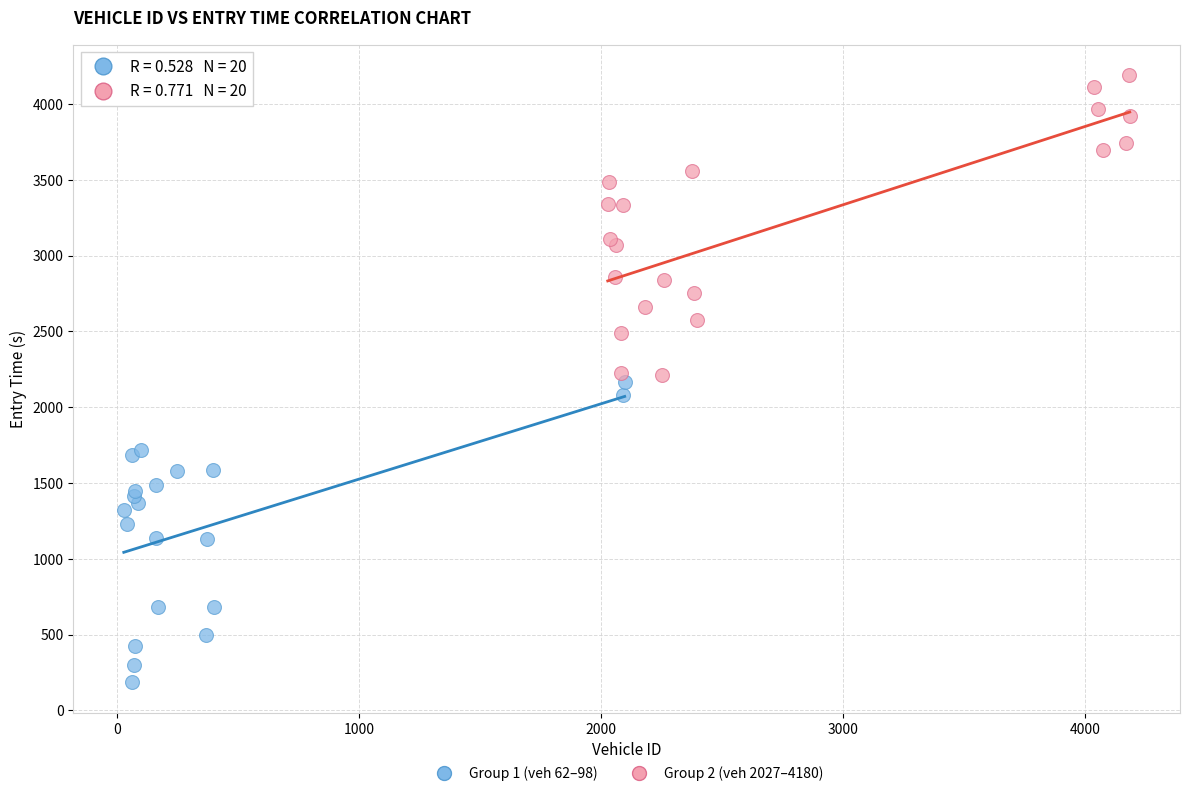

Which series reaches the maximum Y coordinate?

Group 2 (veh 2027–4180)